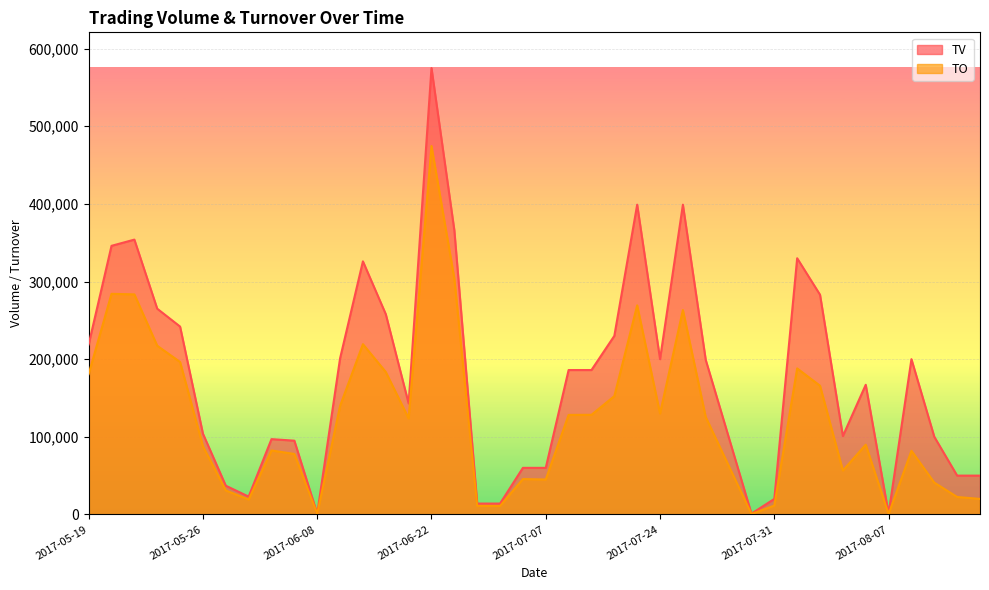

Which series has the largest range (max minus min)?

TV